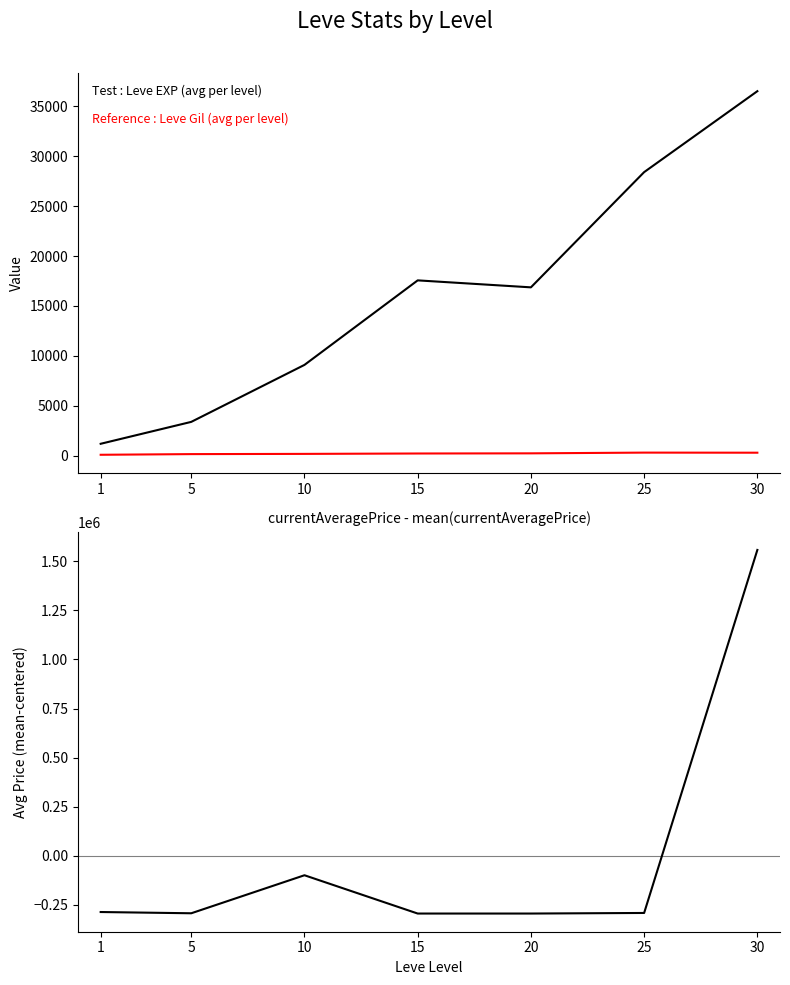

What is the difference between the highest and lowest values at 30?

1557359.0